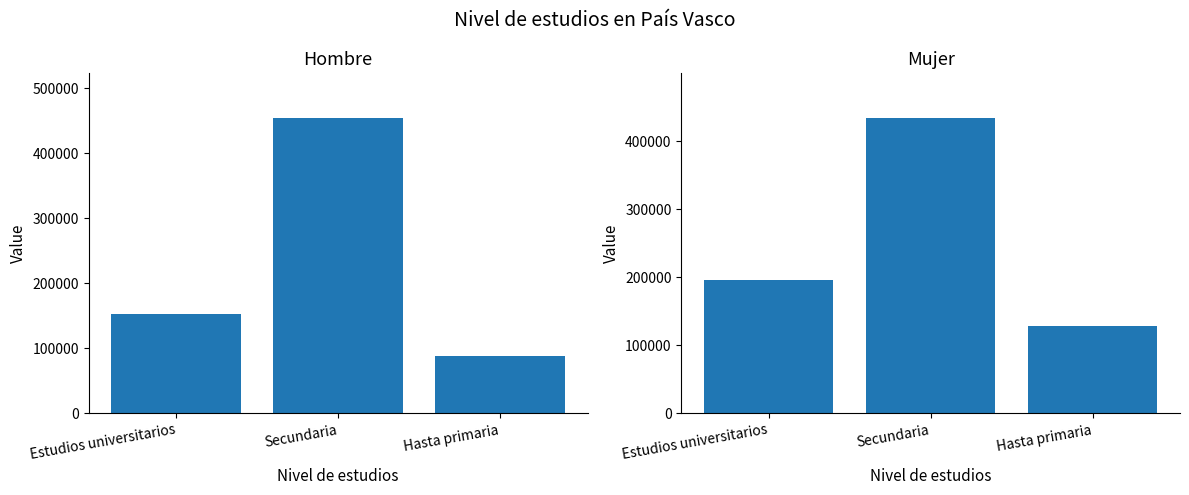

The Hombre series shows 49584 at Estudios universitarios. True or false?

False